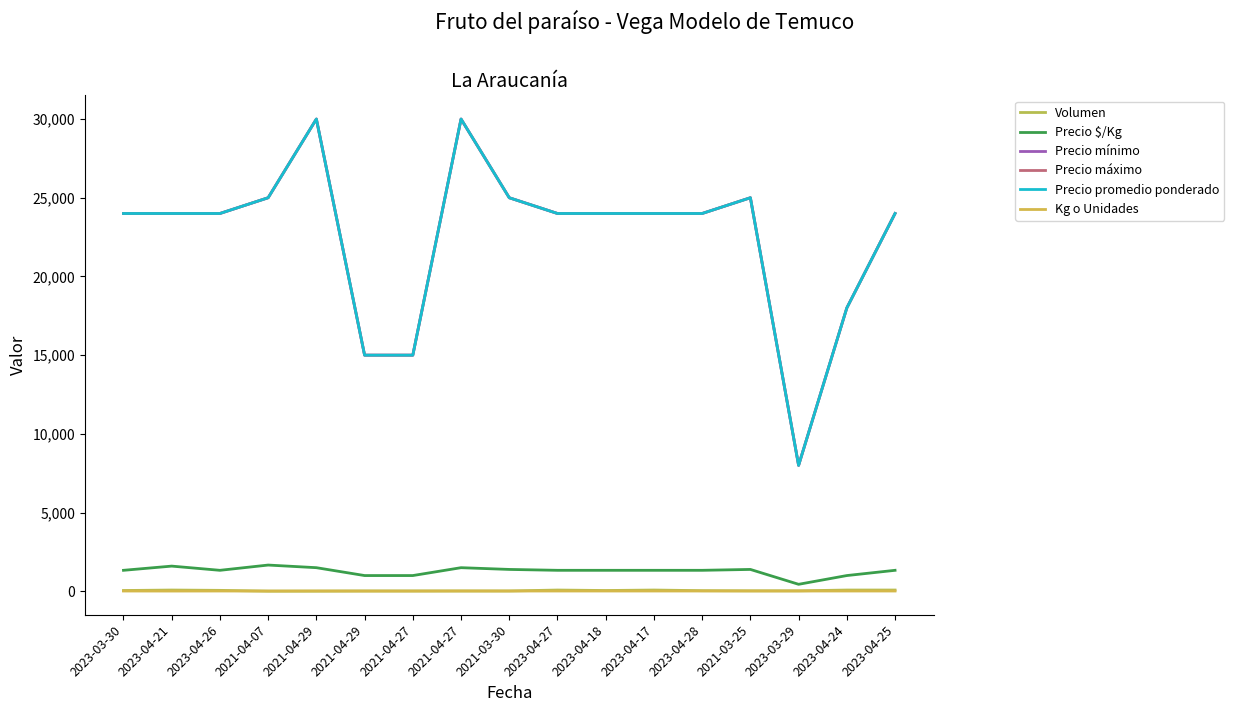

What is the minimum value shown in the chart?

10